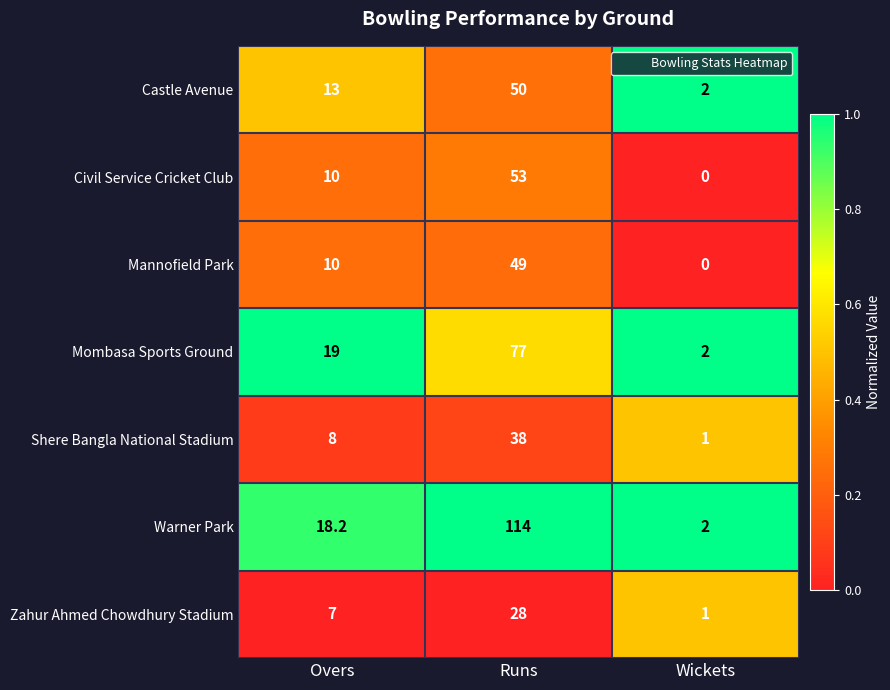

What is the sum of all Zahur Ahmed Chowdhury Stadium values?

36.0